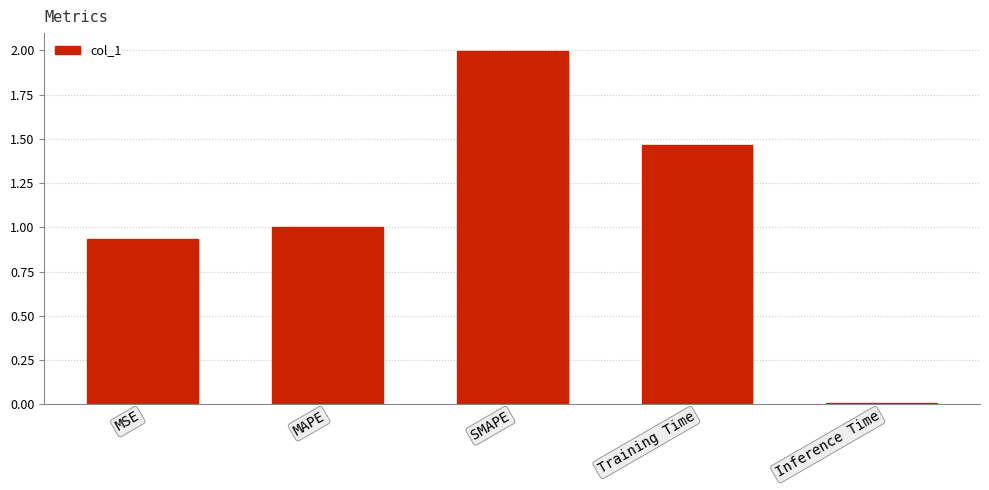

Rank the categories by value from highest to lowest.

SMAPE, Training Time, MAPE, MSE, Inference Time